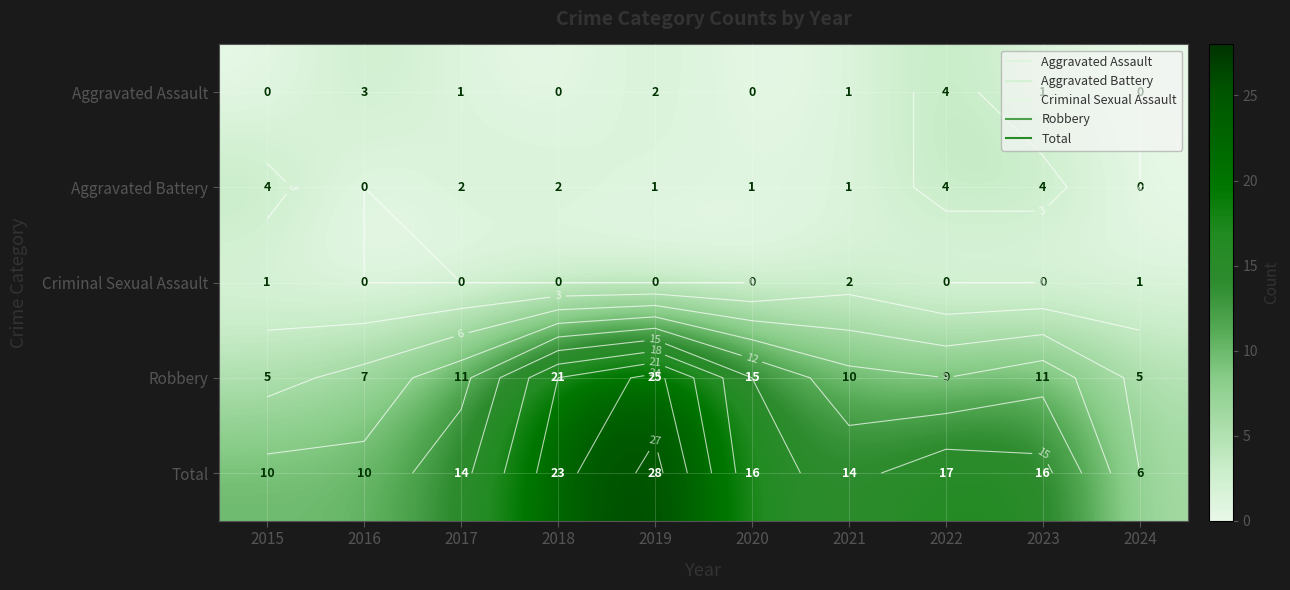

The Aggravated Battery series shows -2 at 2024. True or false?

False